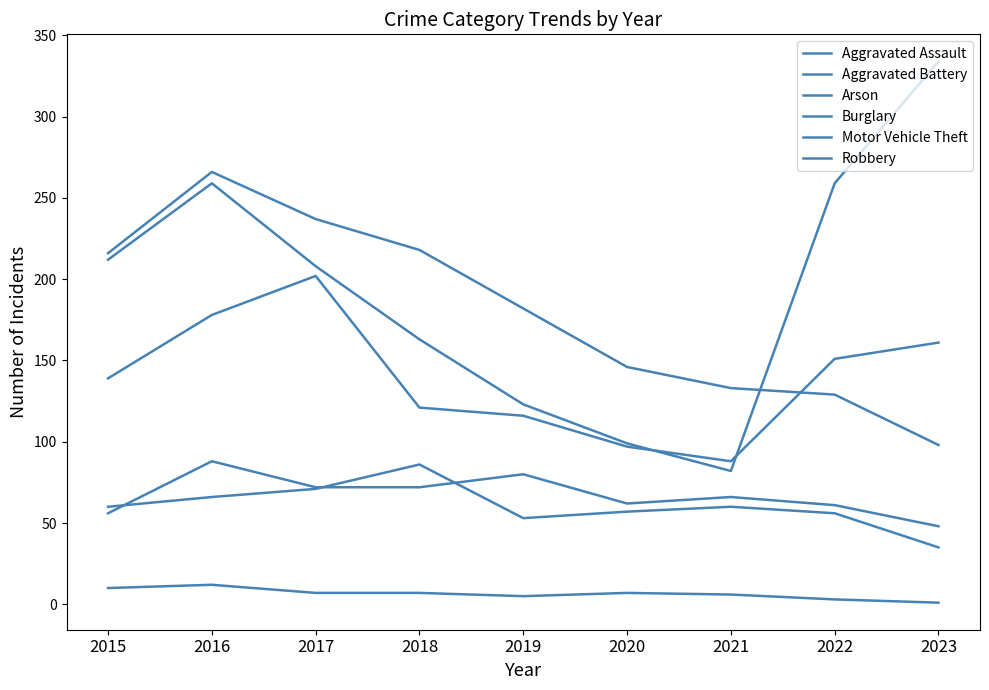

Does the chart display data point markers on the line(s)?

No